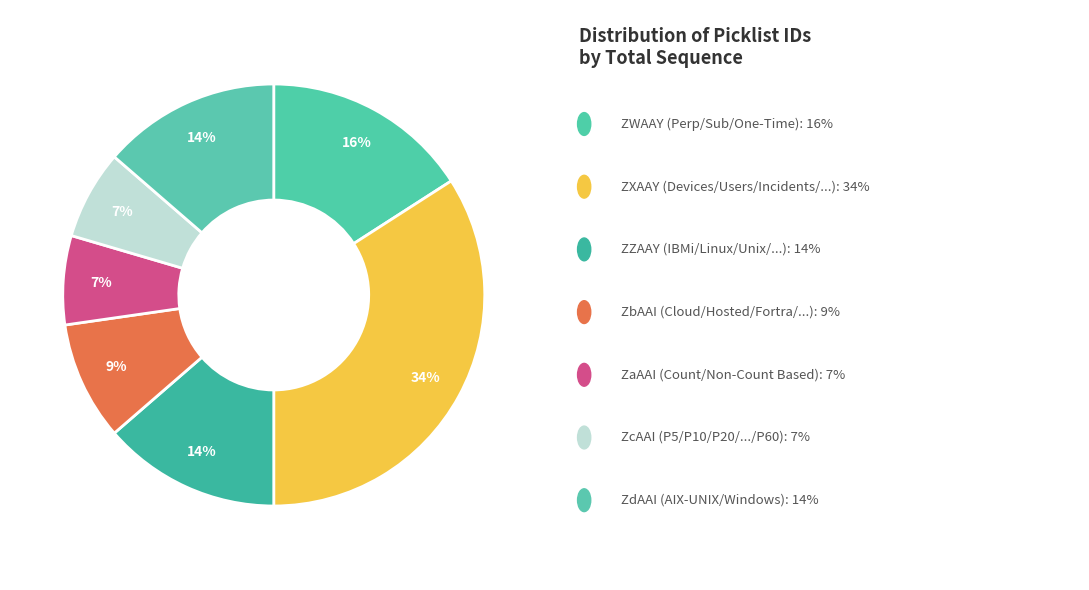

Count the number of slices in the pie.

7